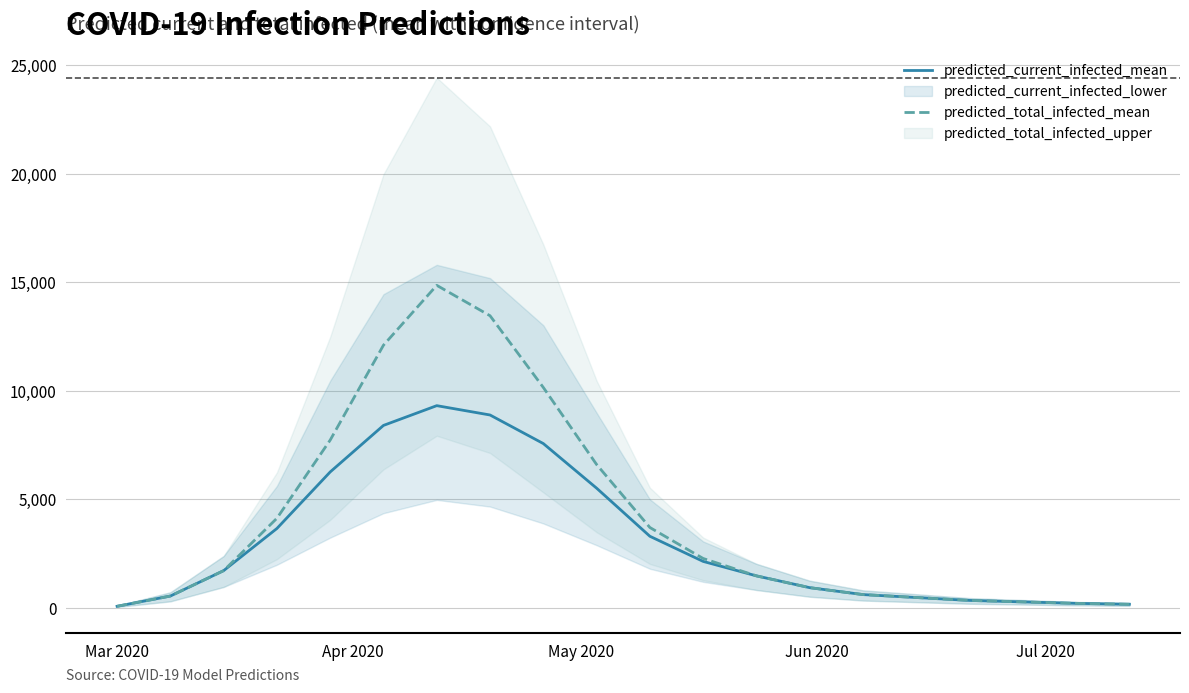

What is the difference between the second highest and second lowest values in the predicted_current_infected_mean series?

8718